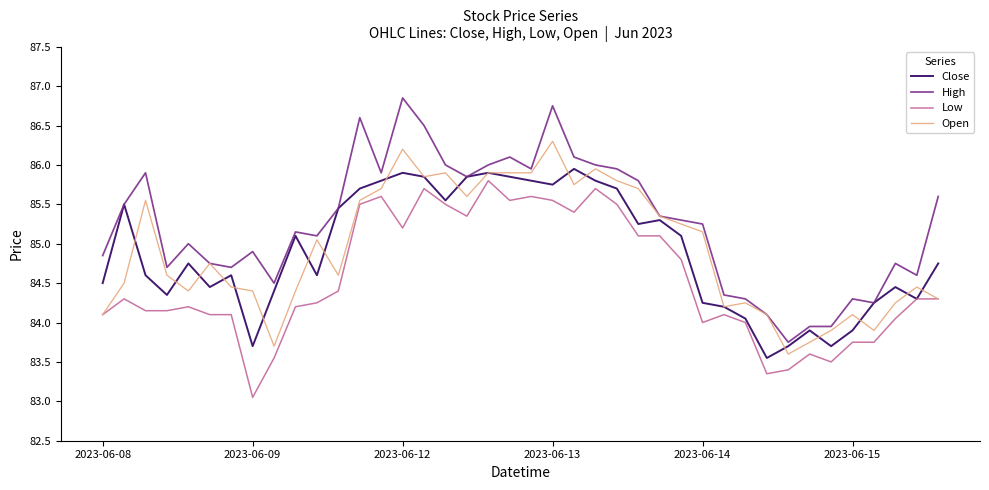

What is the sum of all Open values?

3397.0